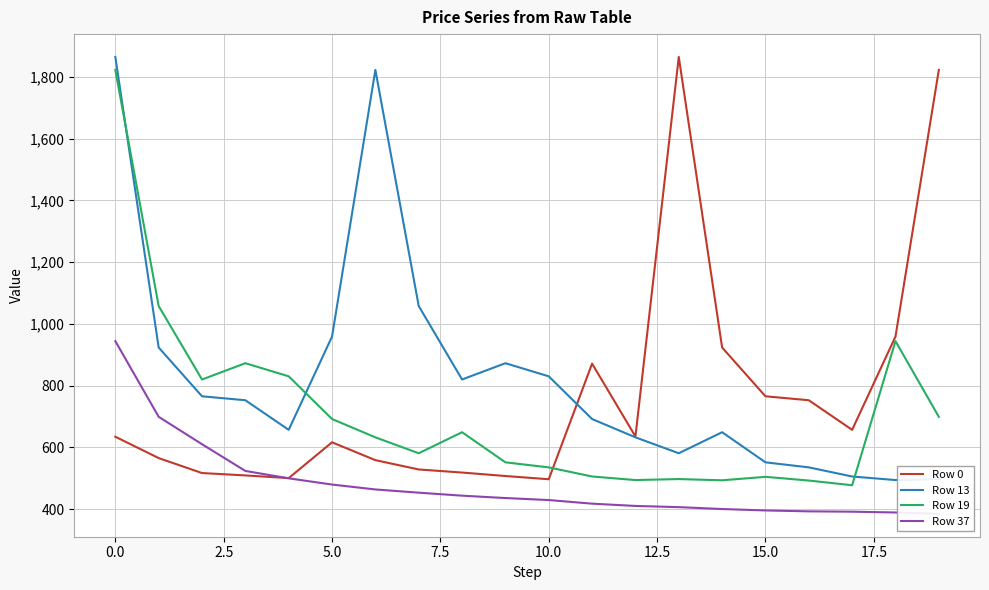

What are all the series names shown in the legend?

Row 0, Row 13, Row 19, Row 37